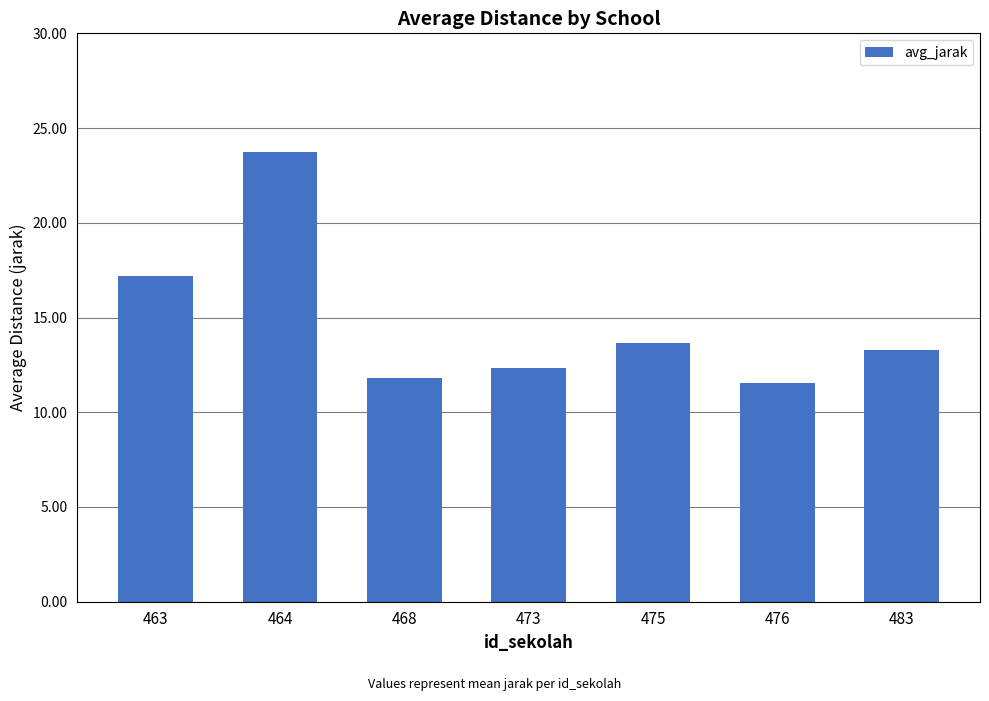

How many data points does each series have?

7